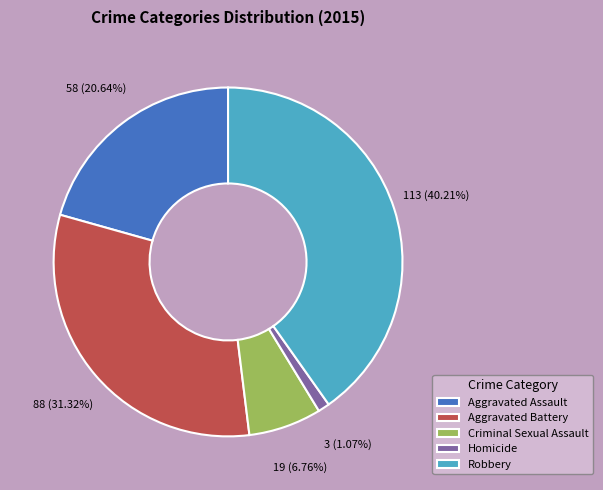

To the nearest percent, what percentage of the pie is Aggravated Assault?

21%